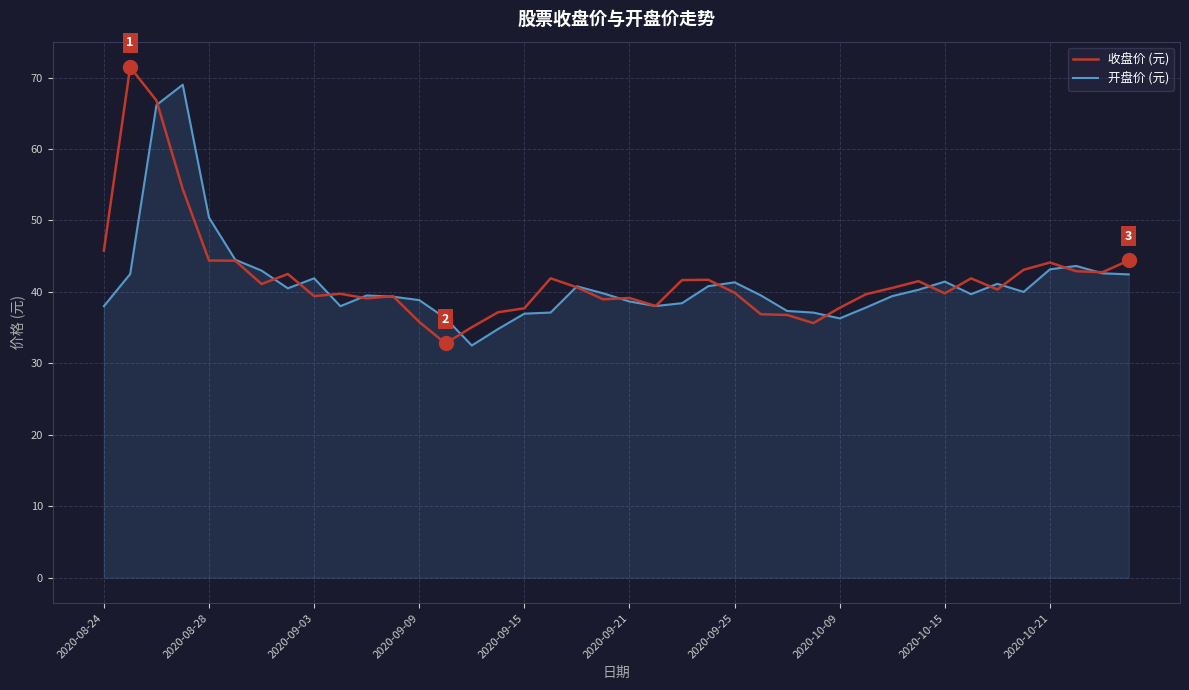

What is the minimum value for 收盘价 (元)?

32.8